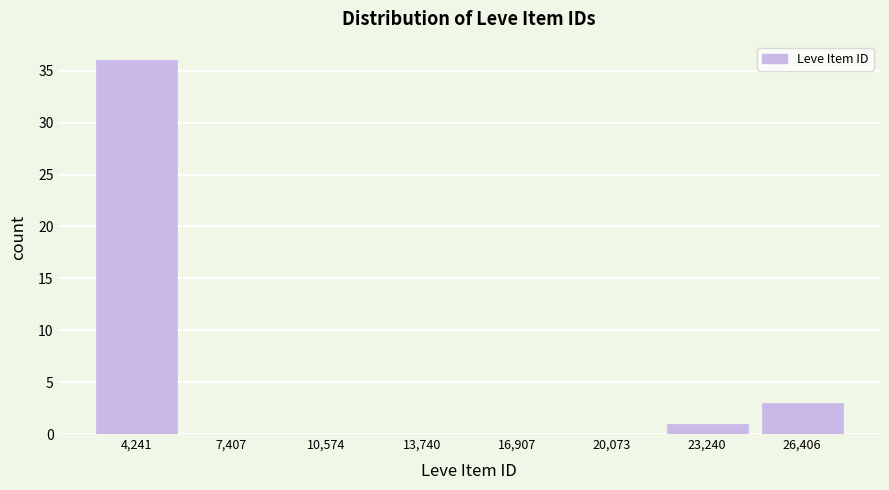

Reading left to right, transcribe this chart: for each bar, give the range it covers on the x-axis and its height. Neither the bar edges nor the heights are printed on the chart, so give them approximately, as read against the axes.

2500 to 6000: 36
6000 to 9000: 0
9000 to 12000: 0
12000 to 15500: 0
15500 to 18500: 0
18500 to 21500: 0
21500 to 25000: 1
25000 to 28000: 3